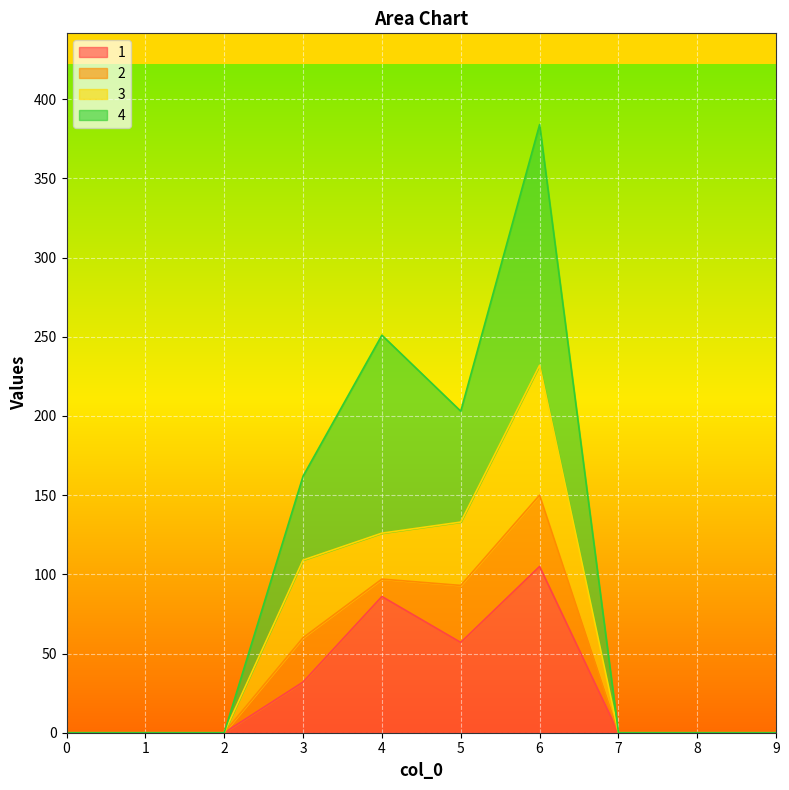

The value of 1 at 0 is -63. True or false?

False